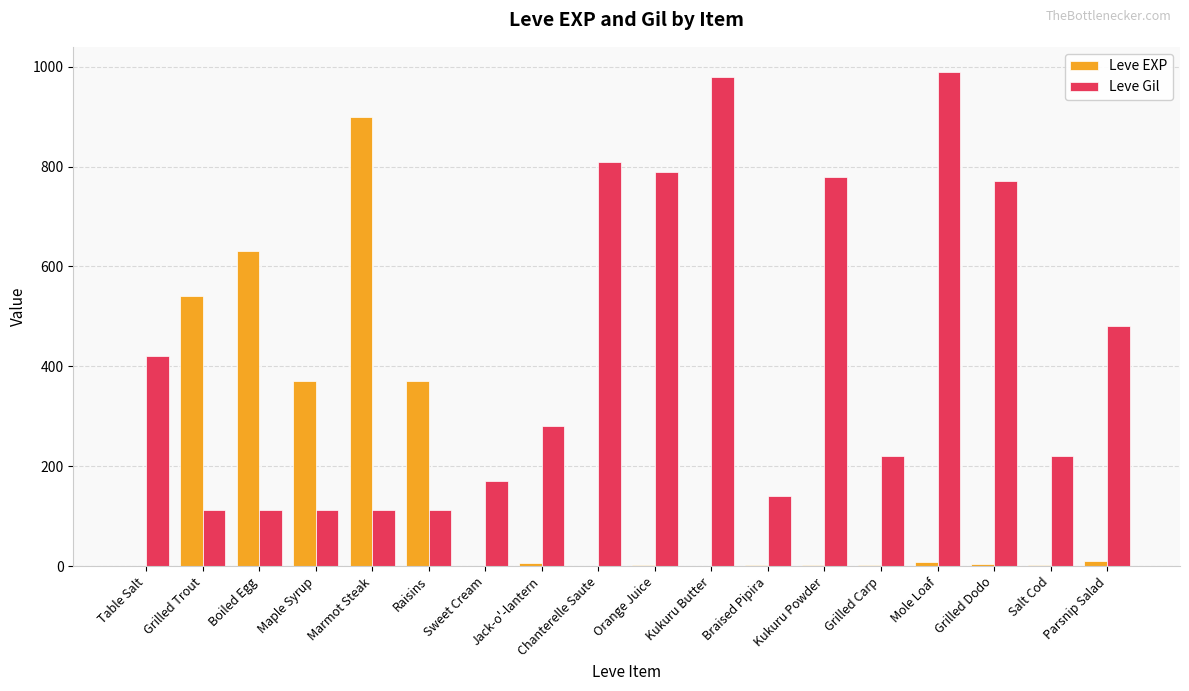

Is it true that Leve EXP equals 171 at Maple Syrup?

False